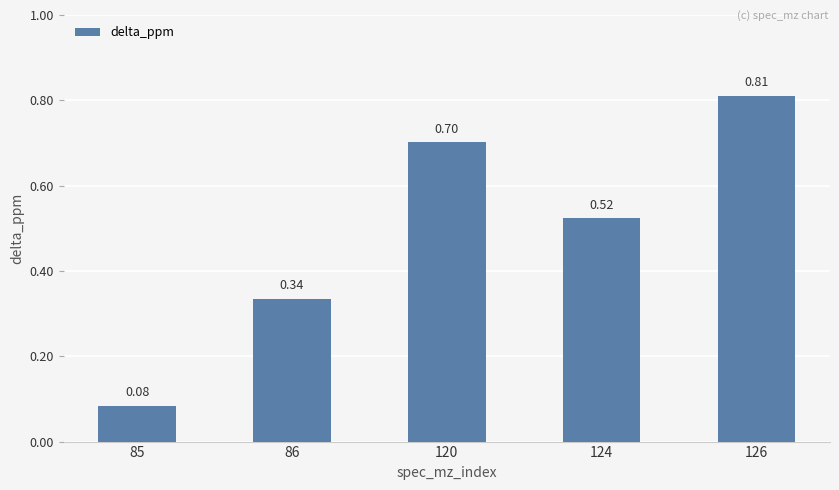

List the labels in order of value, largest first.

126, 120, 124, 86, 85